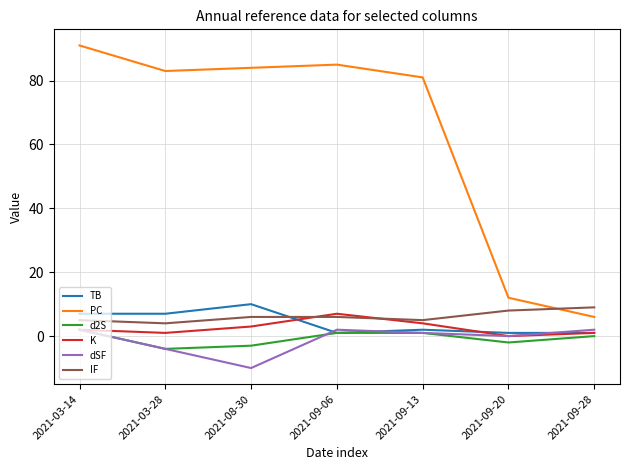

Reading left to right, transcribe all the data shown in this chart.

TB: 2021-03-14=7	2021-03-28=7	2021-08-30=10	2021-09-06=1	2021-09-13=2	2021-09-20=1	2021-09-28=1
PC: 2021-03-14=91	2021-03-28=83	2021-08-30=84	2021-09-06=85	2021-09-13=81	2021-09-20=12	2021-09-28=6
d2S: 2021-03-14=2	2021-03-28=-4	2021-08-30=-3	2021-09-06=1	2021-09-13=1	2021-09-20=-2	2021-09-28=0
K: 2021-03-14=2	2021-03-28=1	2021-08-30=3	2021-09-06=7	2021-09-13=4	2021-09-20=0	2021-09-28=1
dSF: 2021-03-14=2	2021-03-28=-4	2021-08-30=-10	2021-09-06=2	2021-09-13=1	2021-09-20=0	2021-09-28=2
IF: 2021-03-14=5	2021-03-28=4	2021-08-30=6	2021-09-06=6	2021-09-13=5	2021-09-20=8	2021-09-28=9